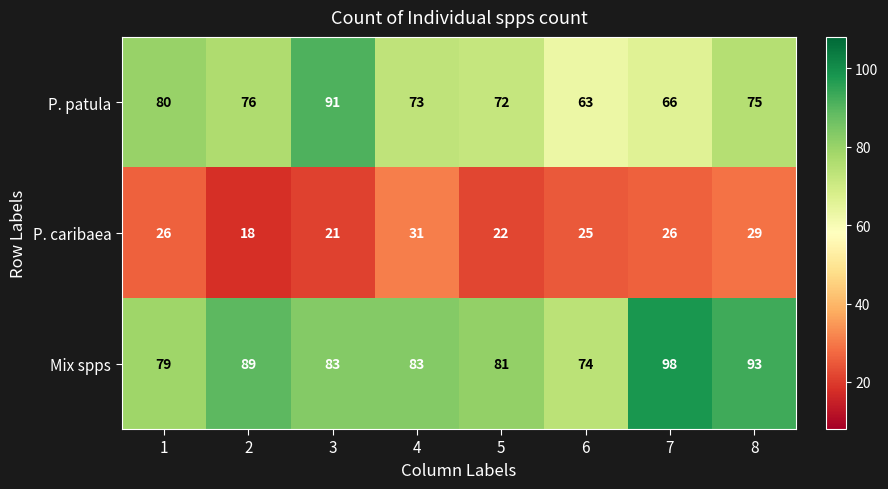

Count the number of data series in this chart.

3